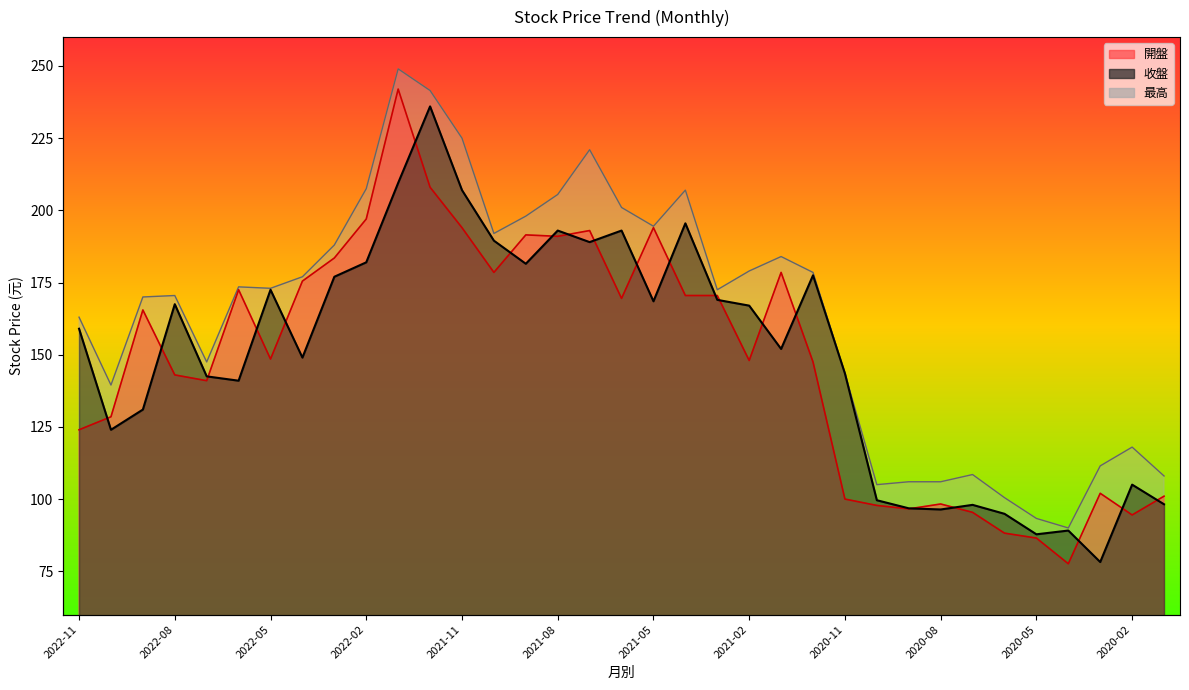

What is the sum of all 最高 values?

5748.3